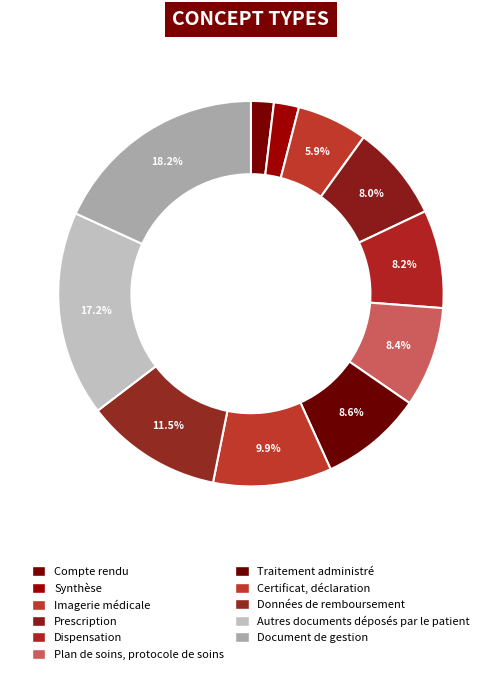

Is Plan de soins, protocole de soins the majority of the pie?

No